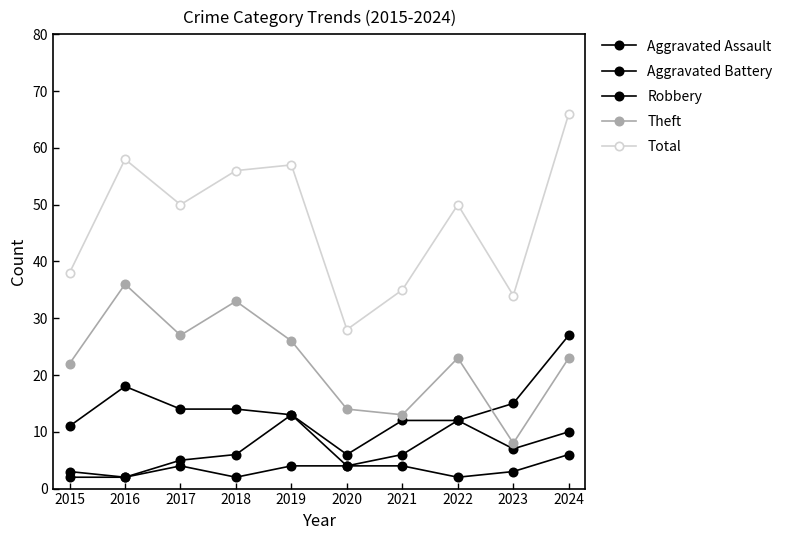

Where is the first local maximum for Total?

2016